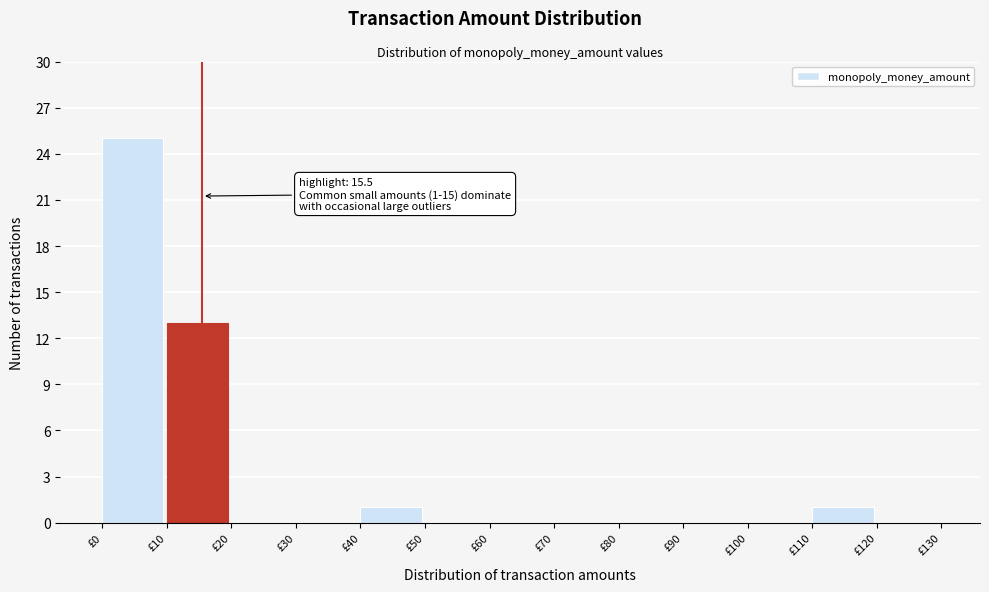

Over which range of the x-axis is the bar tallest?

0 to 10